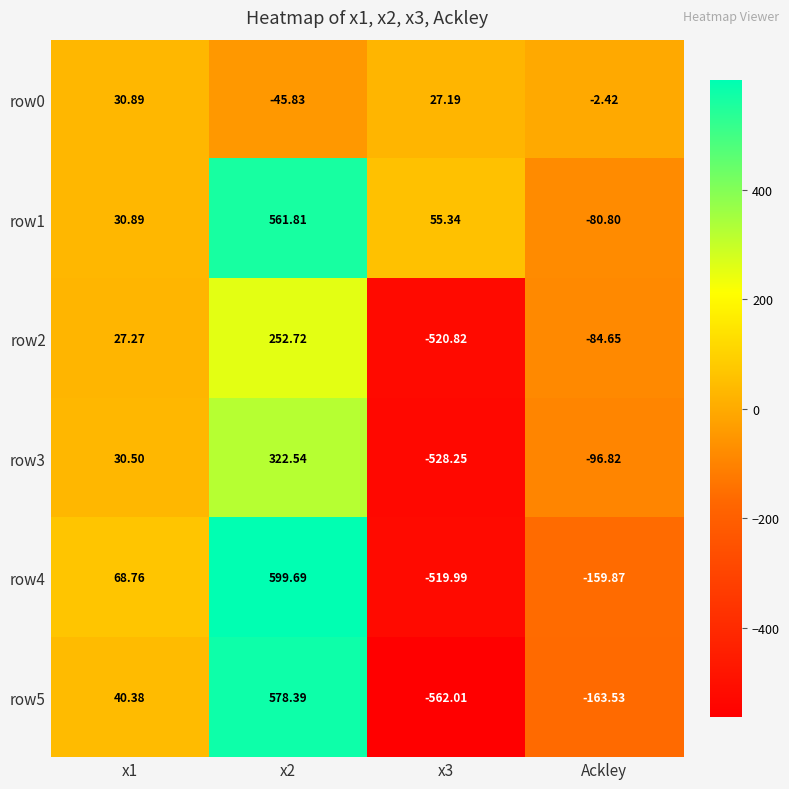

Which label corresponds to the largest value in the chart?

x2